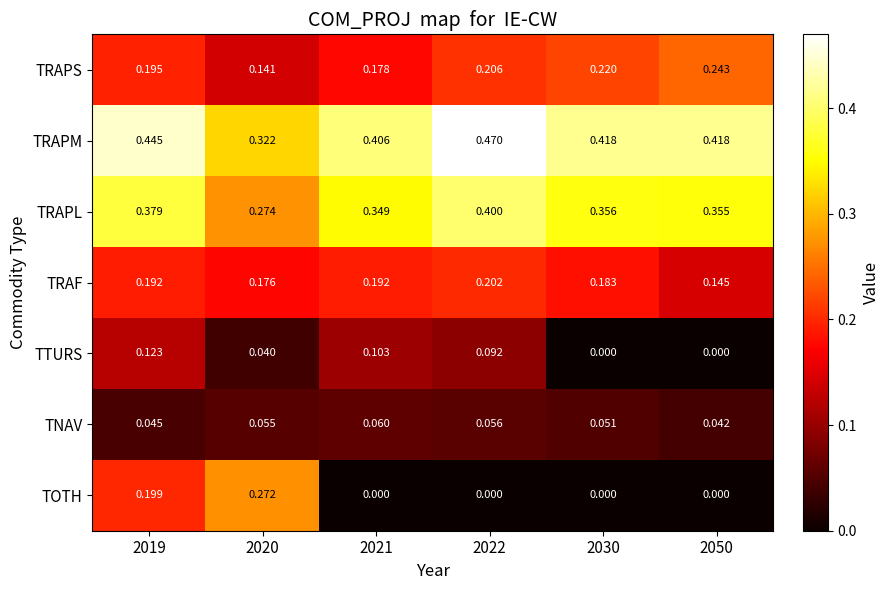

Between 2020 and 2022, which series saw the biggest shift?

TOTH